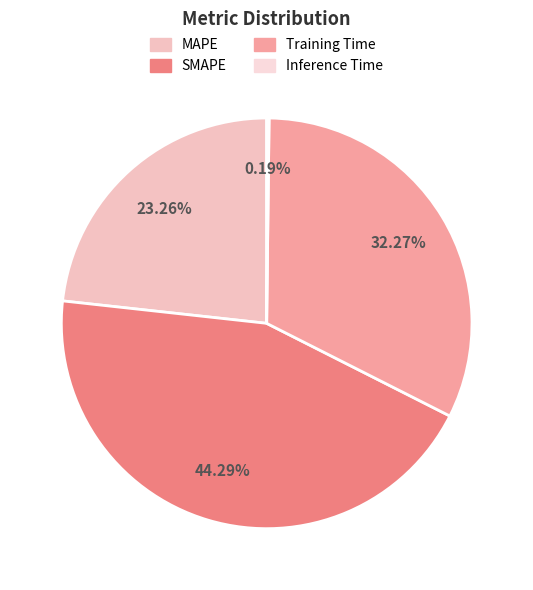

Between SMAPE and Training Time, which is larger?

SMAPE